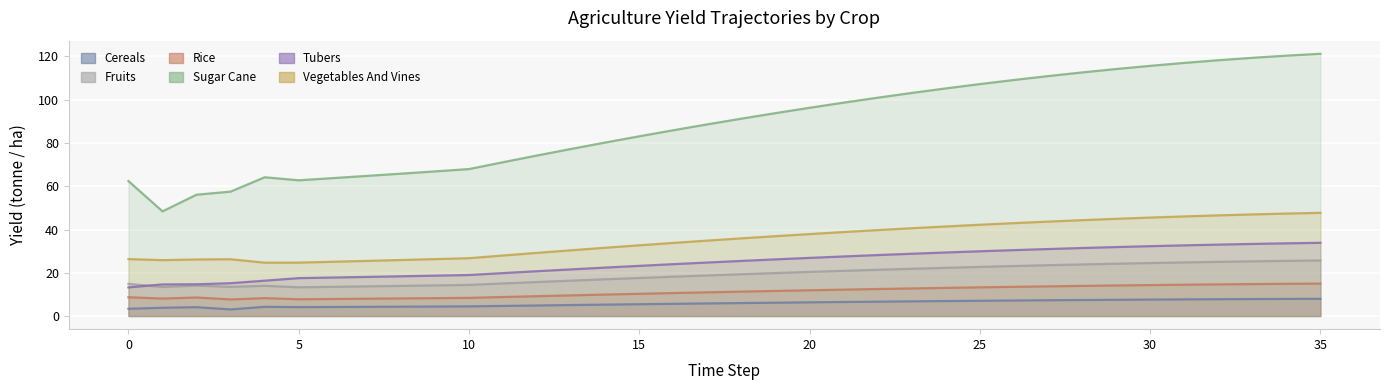

After their last crossing, which series has the higher values: yf_agrc_fruits_tonne_ha or yf_agrc_tubers_tonne_ha?

yf_agrc_tubers_tonne_ha